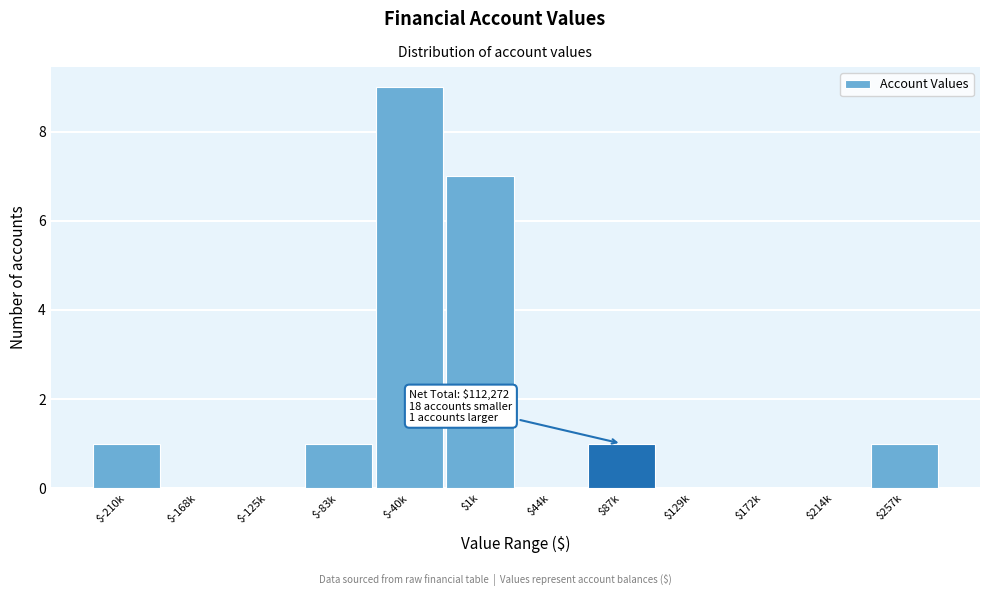

True or false: the data shows 5 at $-125k.

False